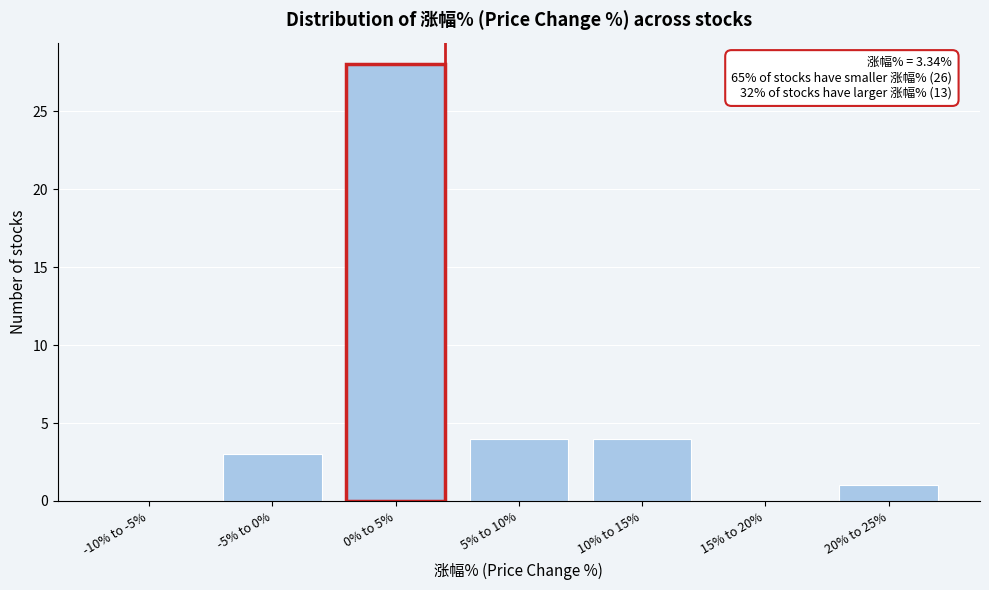

Reading left to right, list all the values displayed in this chart.

-10% to -5%=0	-5% to 0%=3	0% to 5%=28	5% to 10%=4	10% to 15%=4	15% to 20%=0	20% to 25%=1